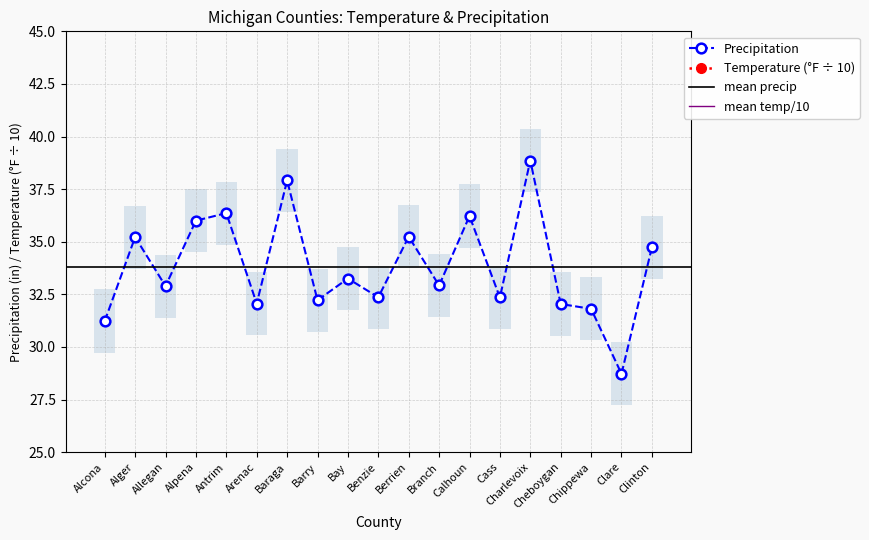

What is the total value across all series at Arenac?

36.7